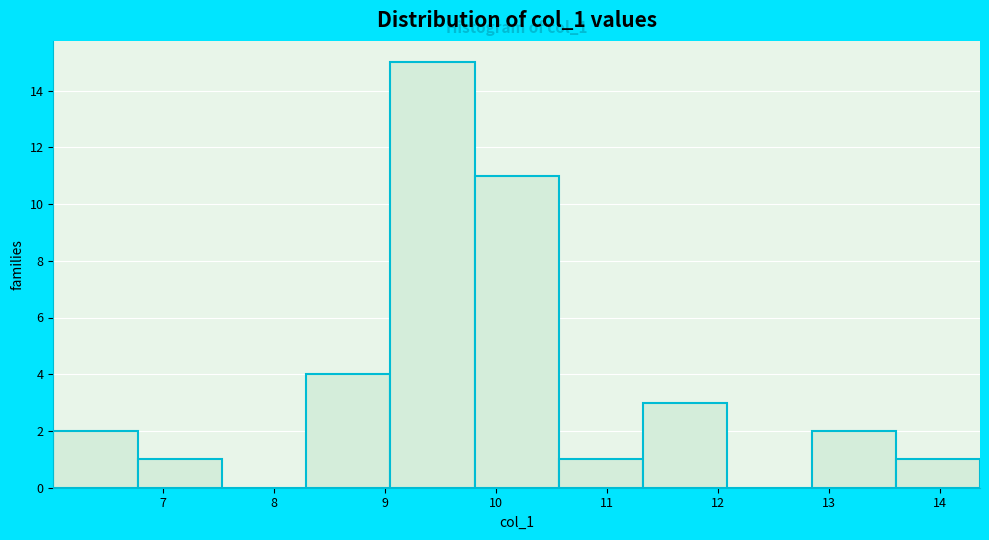

Which range on the x-axis has the tallest bar?

9.0 to 9.8